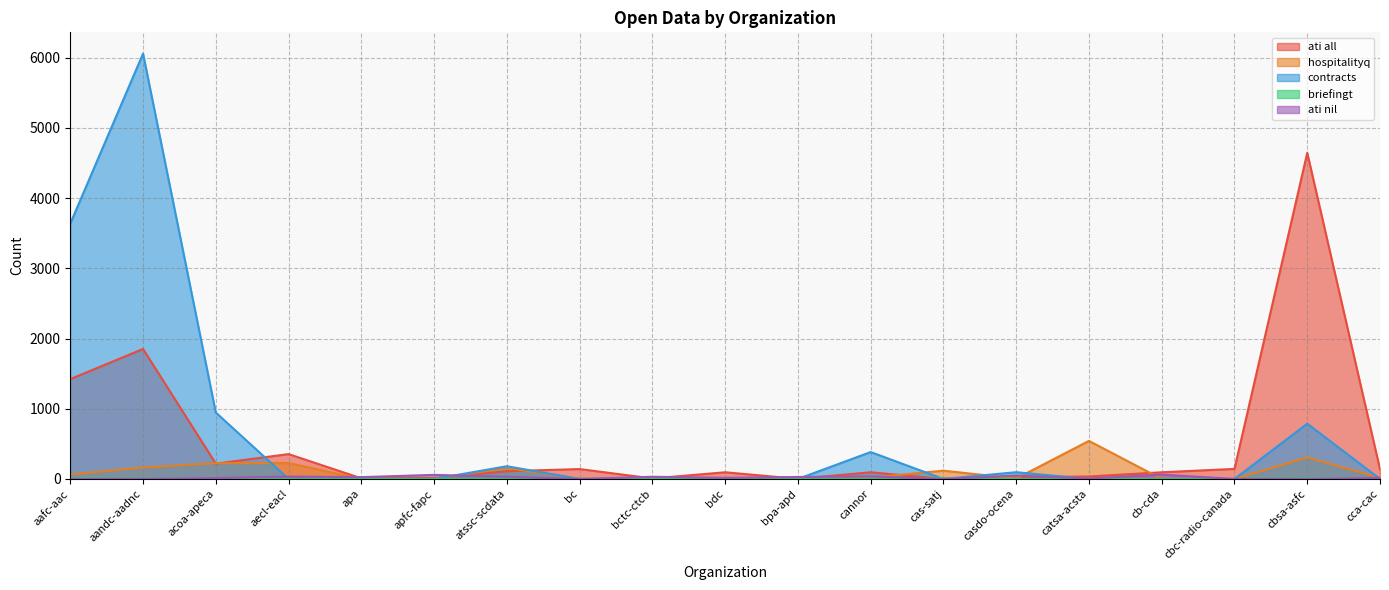

What is the maximum value shown in the chart?

6058